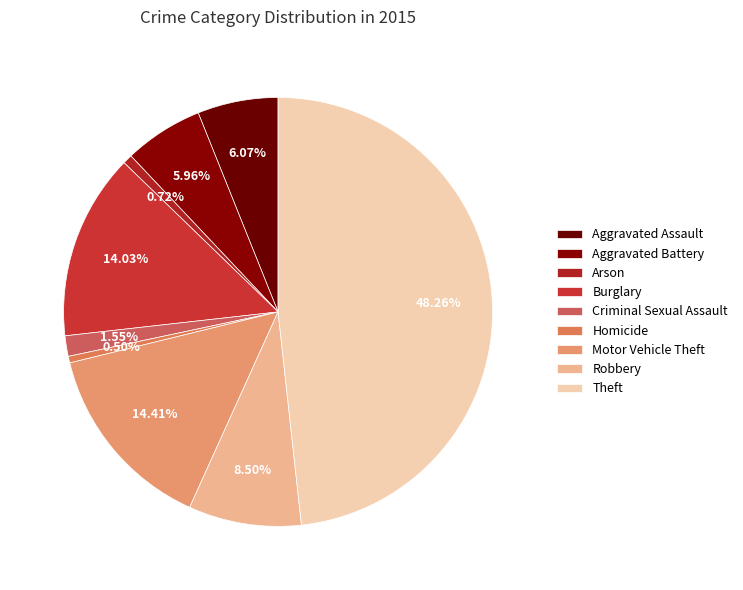

Is Burglary the majority of the pie?

No